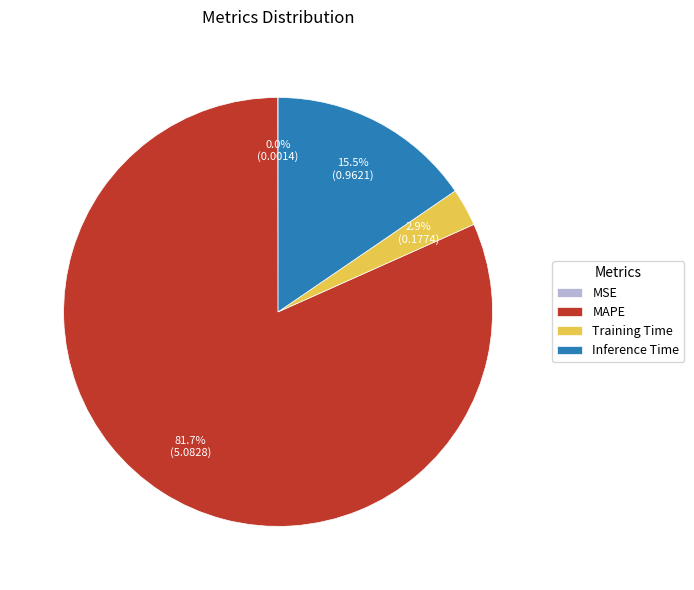

Is MAPE the majority of the pie?

Yes